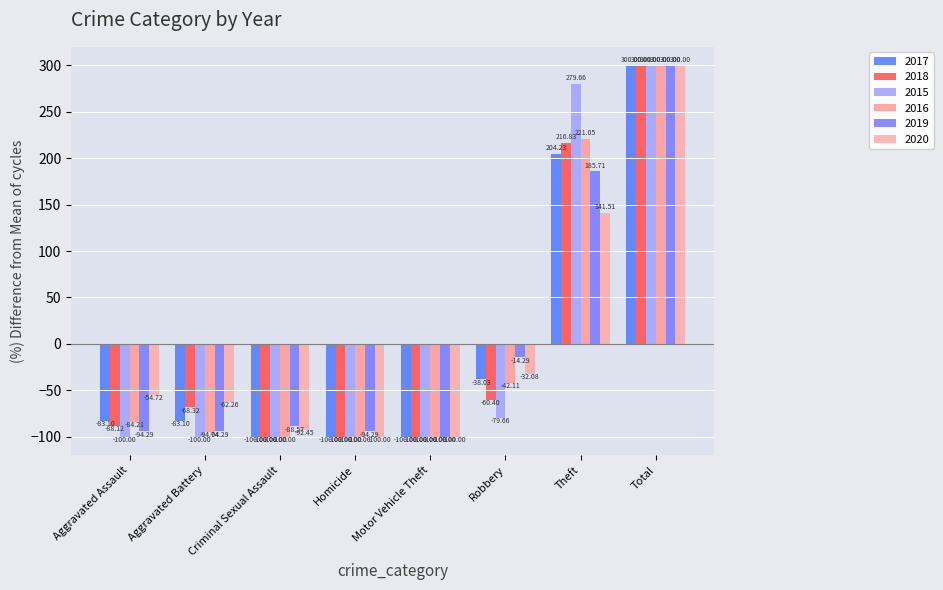

What is the greatest value displayed?

300.0